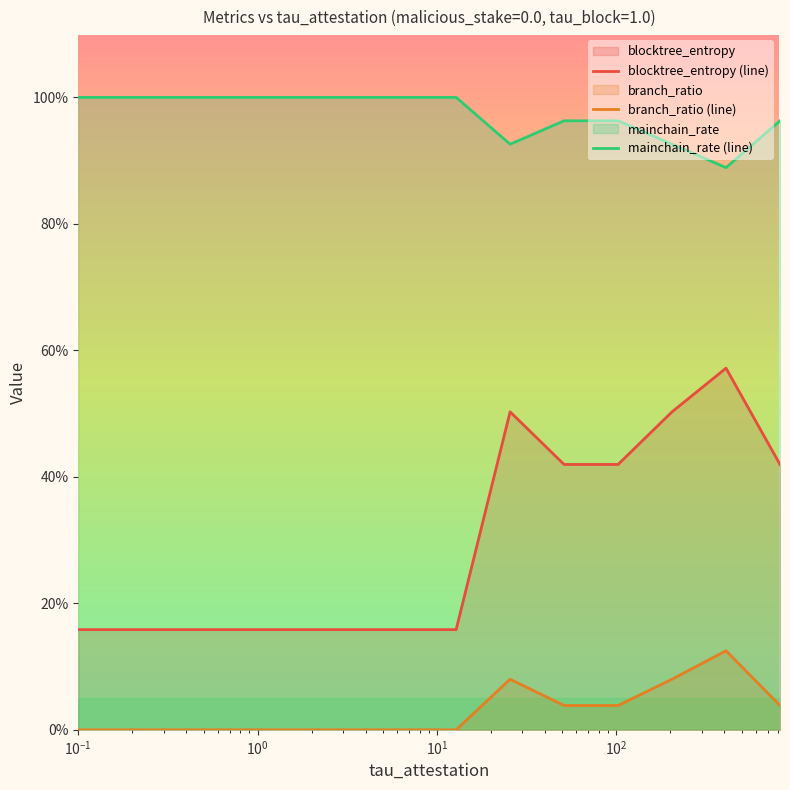

How many blocktree_entropy (line) values are between 0 and 1?

14